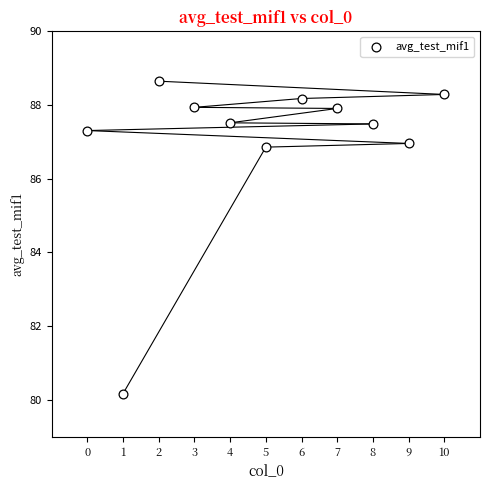

What is the average Y value?

87.0